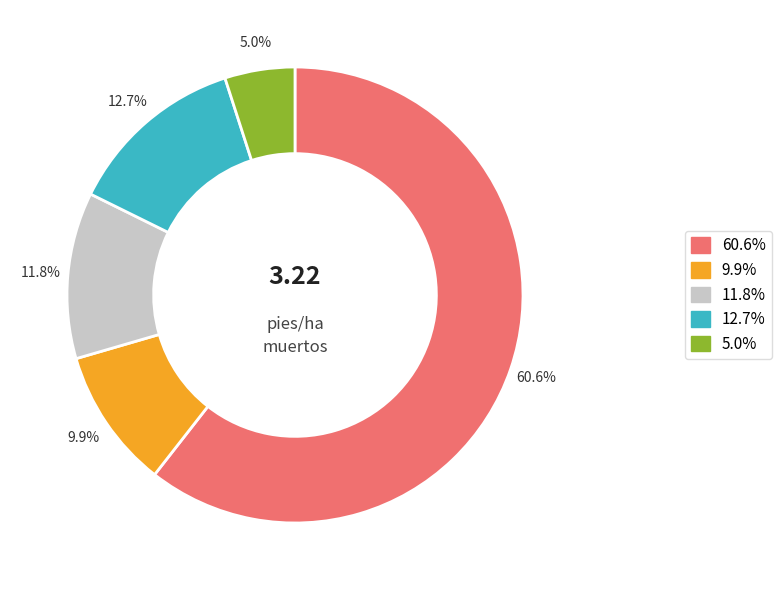

How many slices are in this pie chart?

5